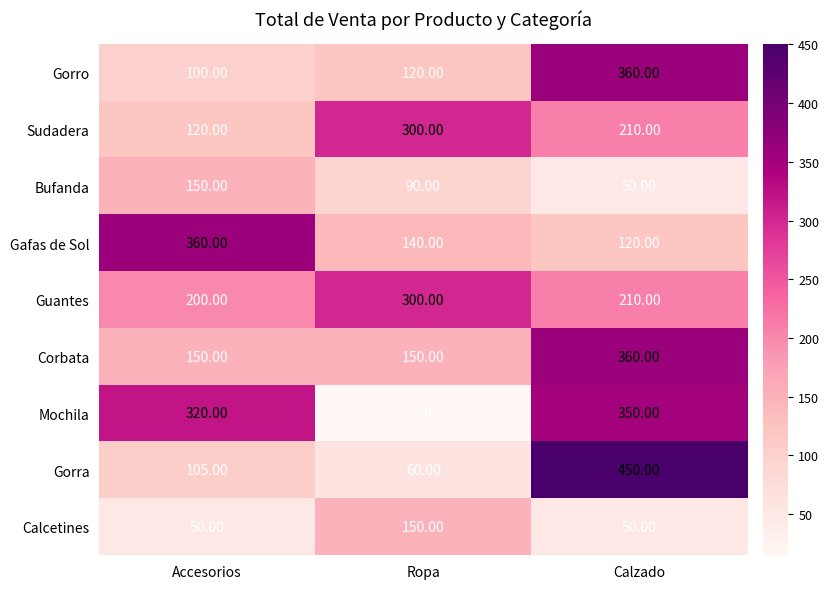

At which label is Sudadera closest to 210?

Calzado